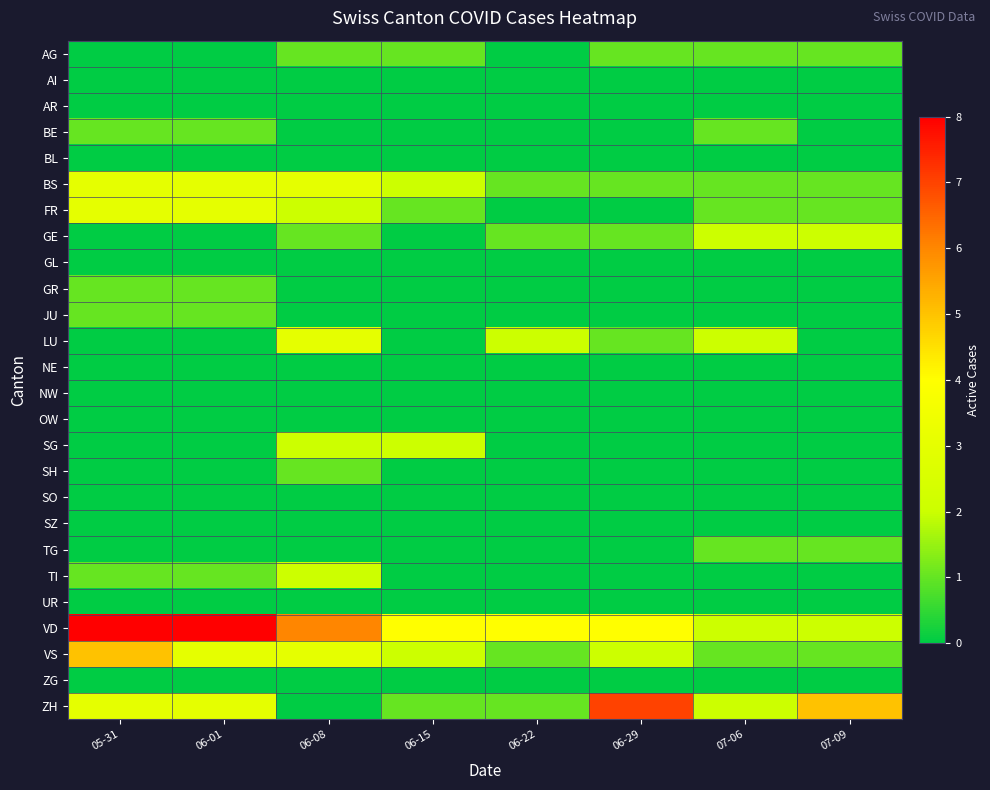

How many data points does each series have?

8